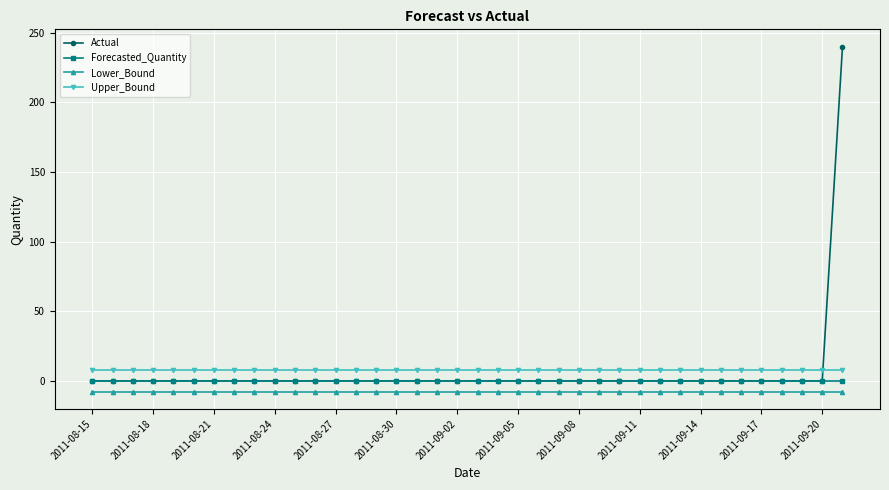

What is the maximum value for Upper_Bound?

7.7